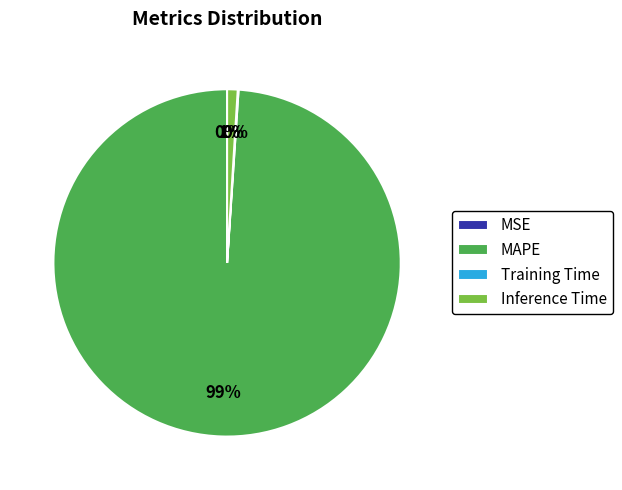

Which category has the biggest portion of the pie?

MAPE